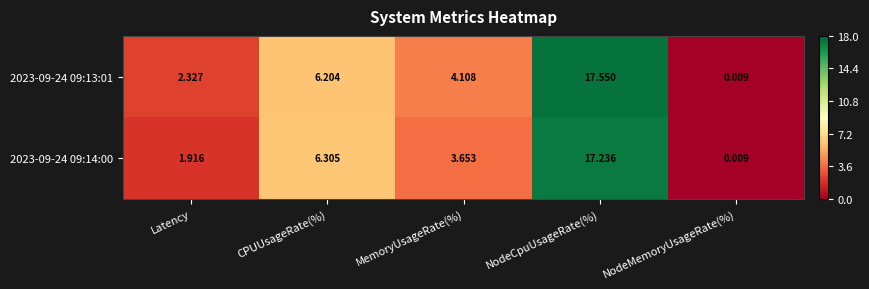

Rank the series at Latency from lowest to highest value.

2023-09-24 09:14:00, 2023-09-24 09:13:01